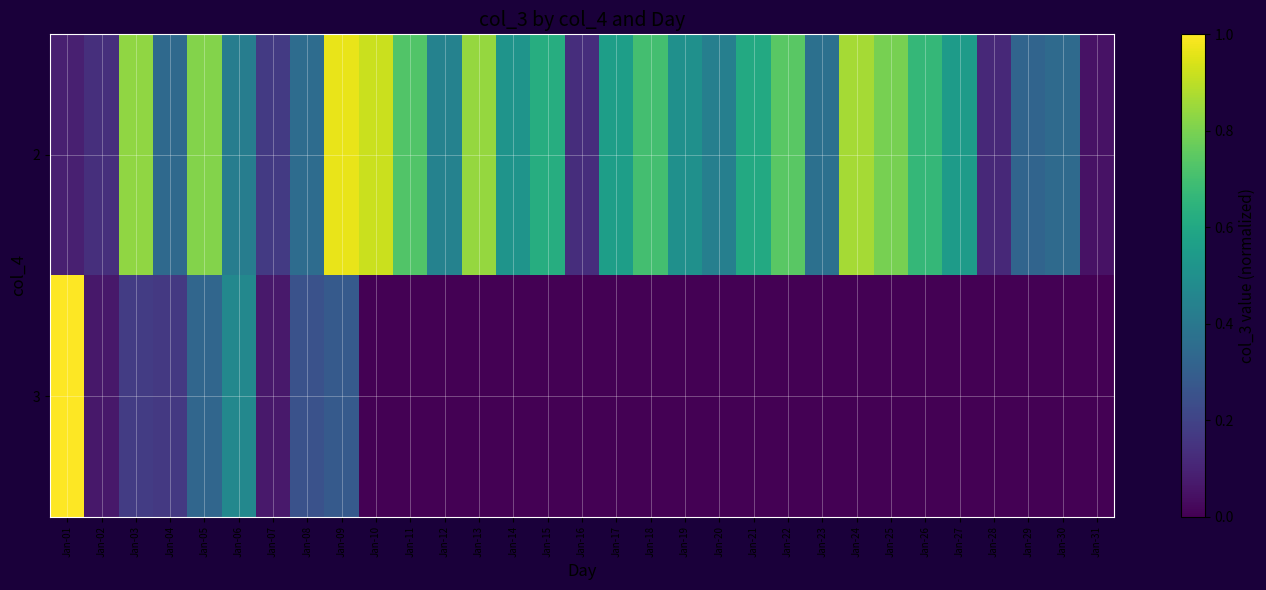

Rank the series by their average value, from lowest to highest.

3, 2